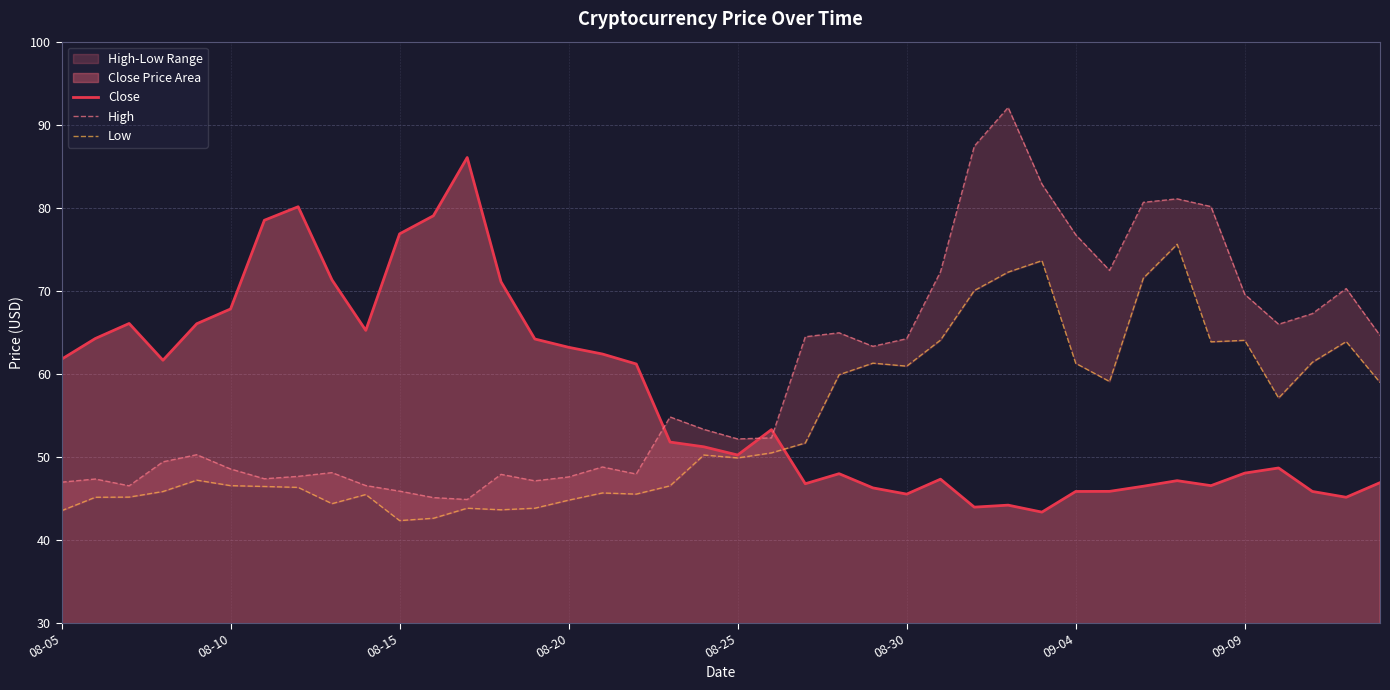

What is the lowest value of the Close series?

43.3